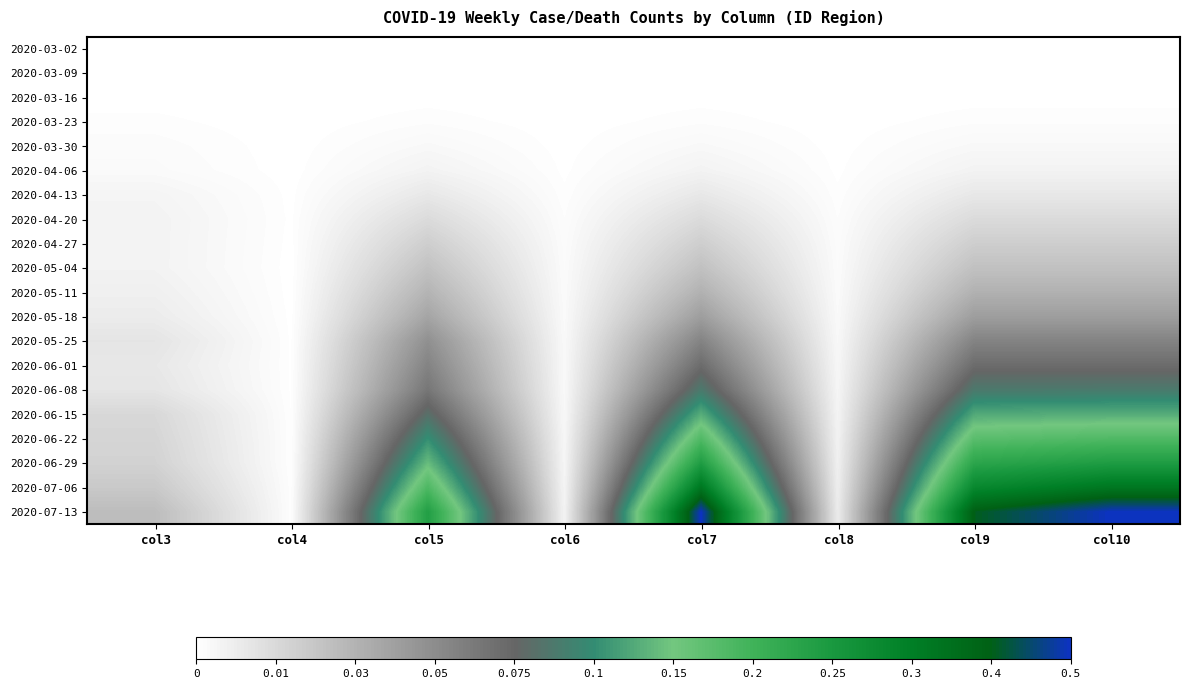

What is the greatest value displayed?

1.0